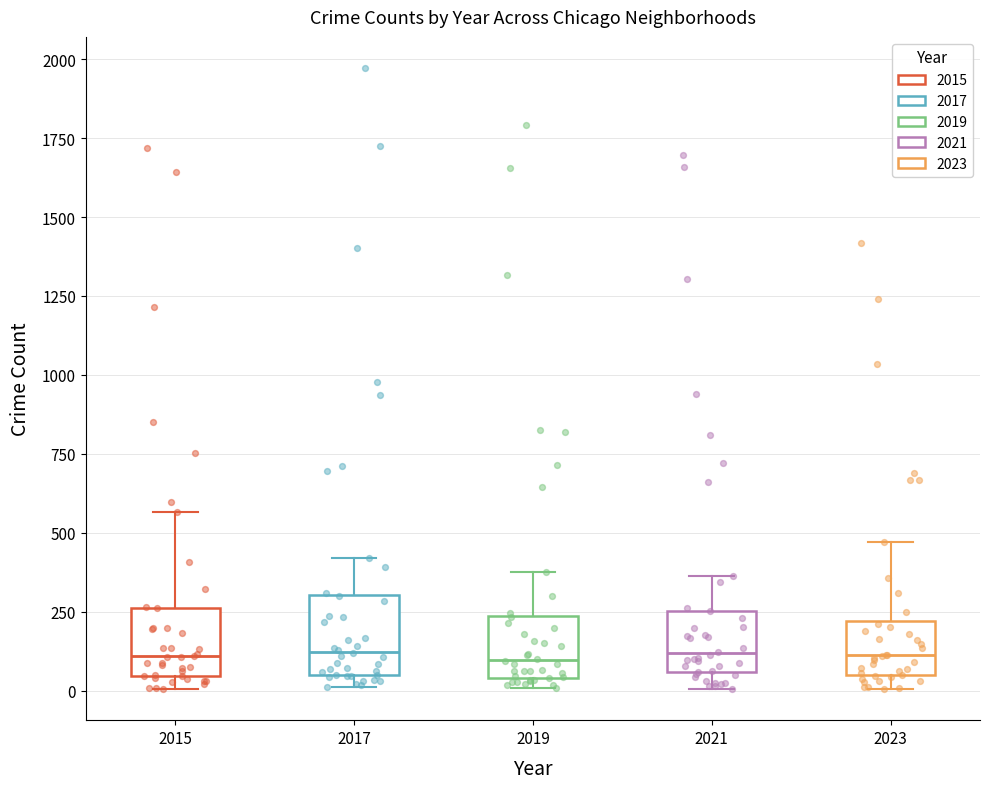

Reading left to right, transcribe this box plot: for each box, give where its median line is, the range the box spans, and where its two whiskers end, as read against the y-axis. The values are not printed on the chart, so give them approximately, as read against the axis.

2015: median 100, box 50 to 250, whiskers 0 to 550
2017: median 100, box 50 to 300, whiskers 0 to 400
2019: median 100, box 50 to 250, whiskers 0 to 400
2021: median 100, box 50 to 250, whiskers 0 to 350
2023: median 100, box 50 to 200, whiskers 0 to 450